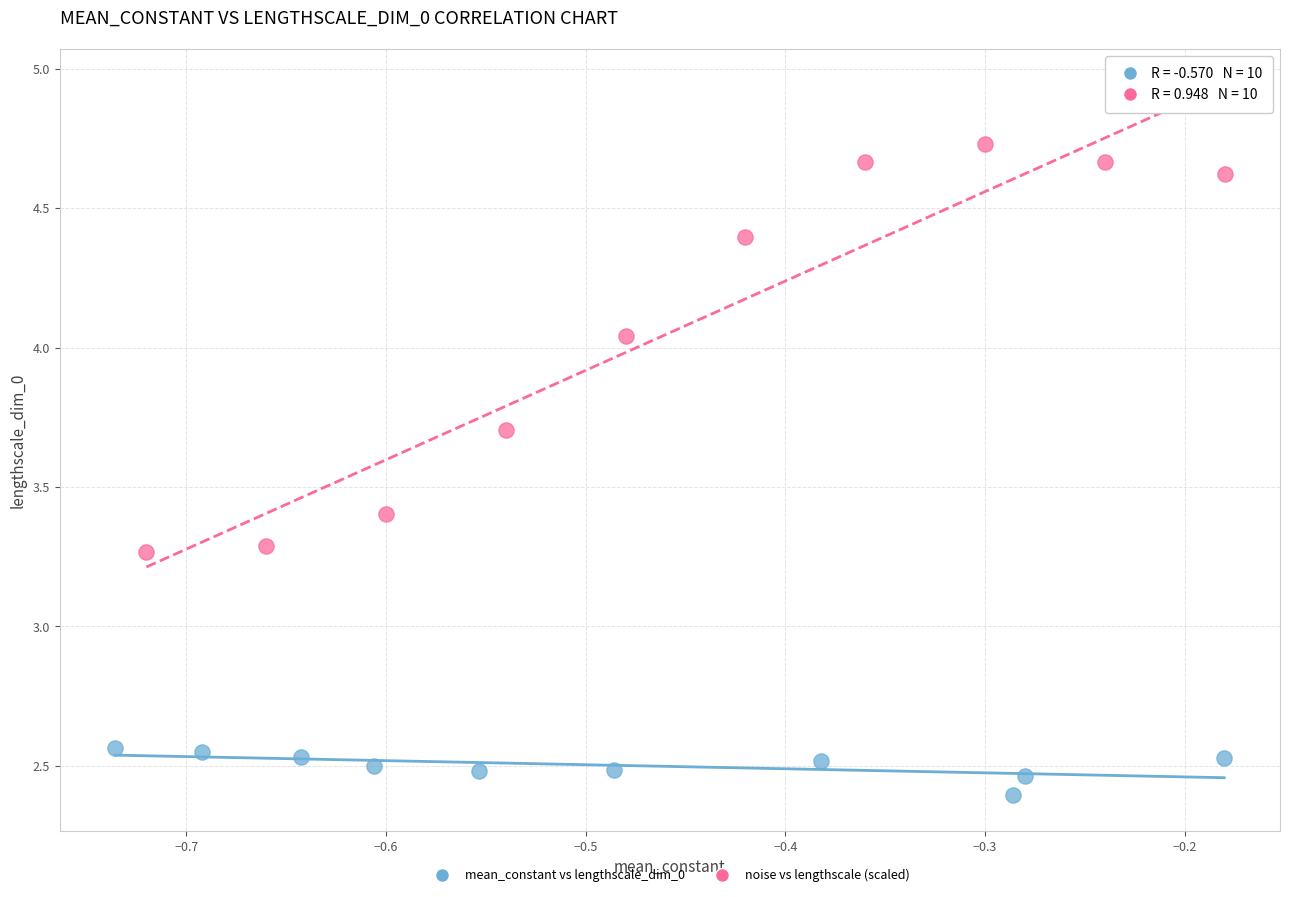

Which series reaches the minimum Y coordinate?

mean_constant vs lengthscale_dim_0